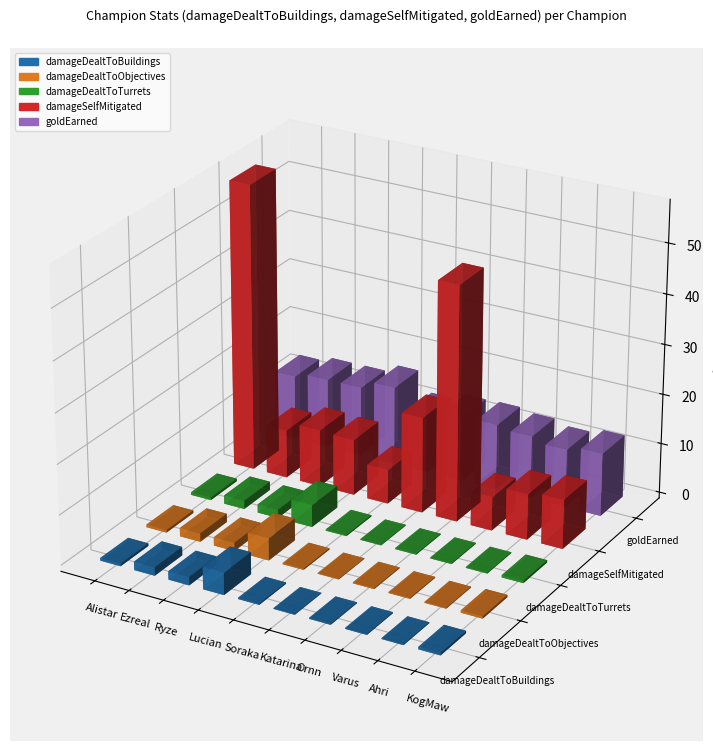

List the labels in order of goldEarned value, smallest first.

Ahri, Soraka, Varus, KogMaw, Alistar, Katarina, Ornn, Ezreal, Ryze, Lucian